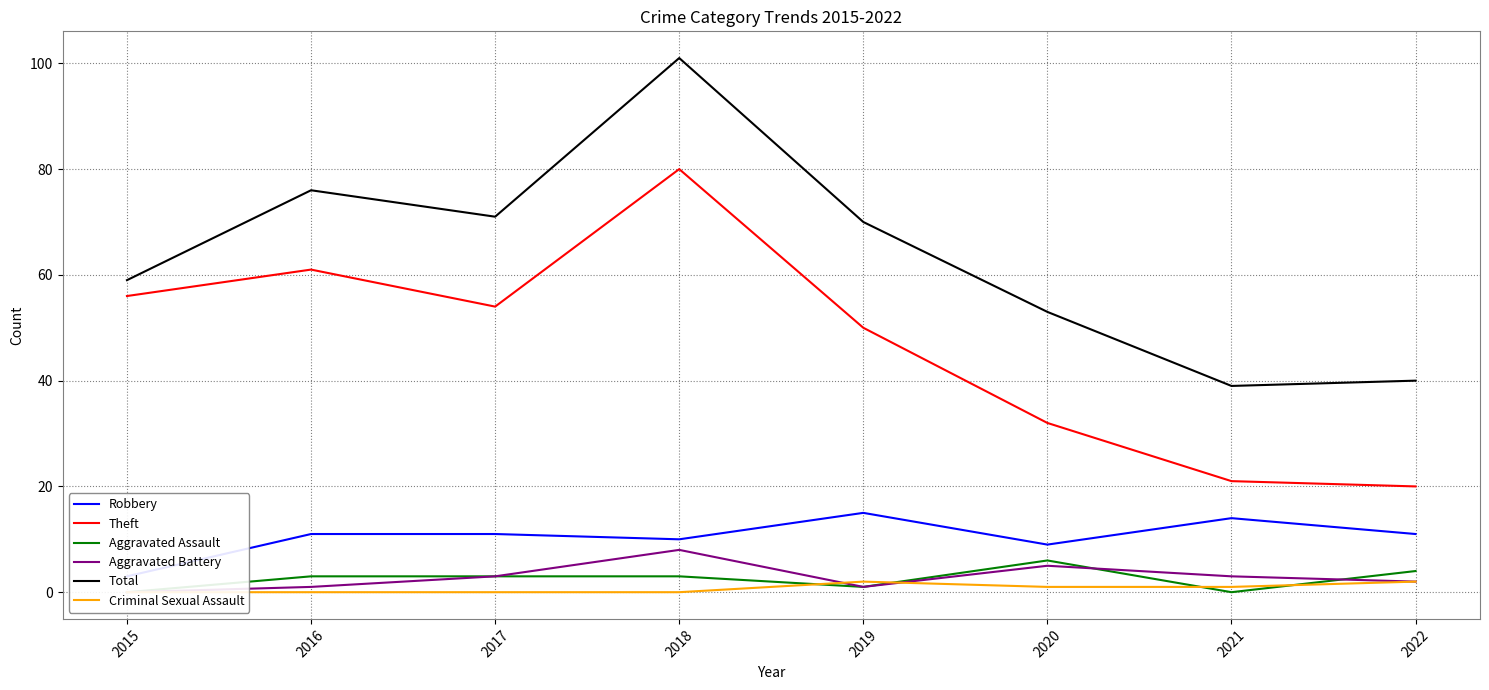

What is the average value of the Aggravated Battery series?

3